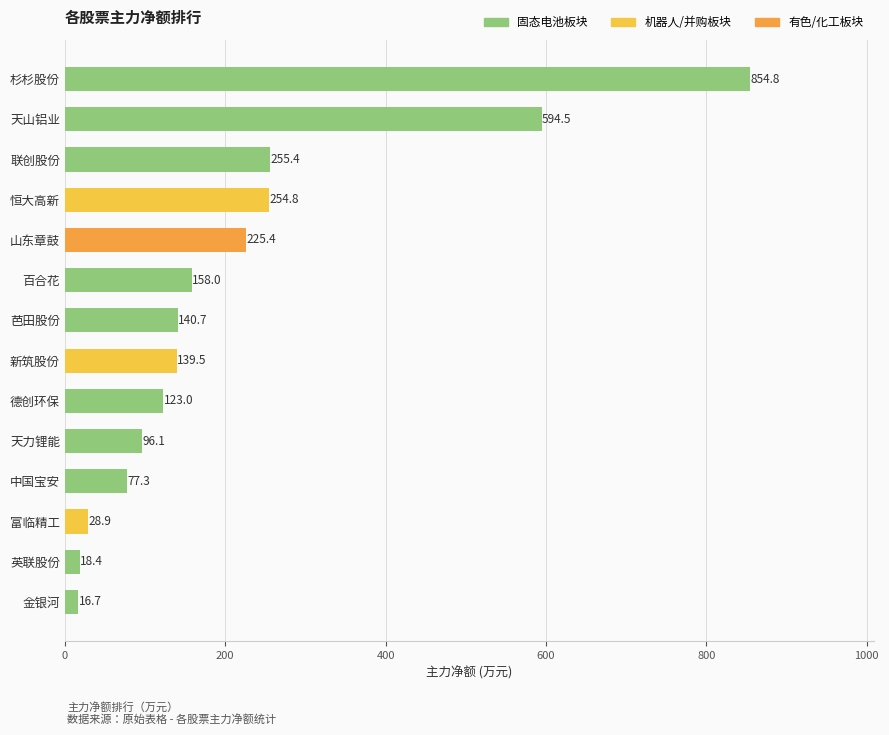

What is the approximate value at 天山铝业?

594.5